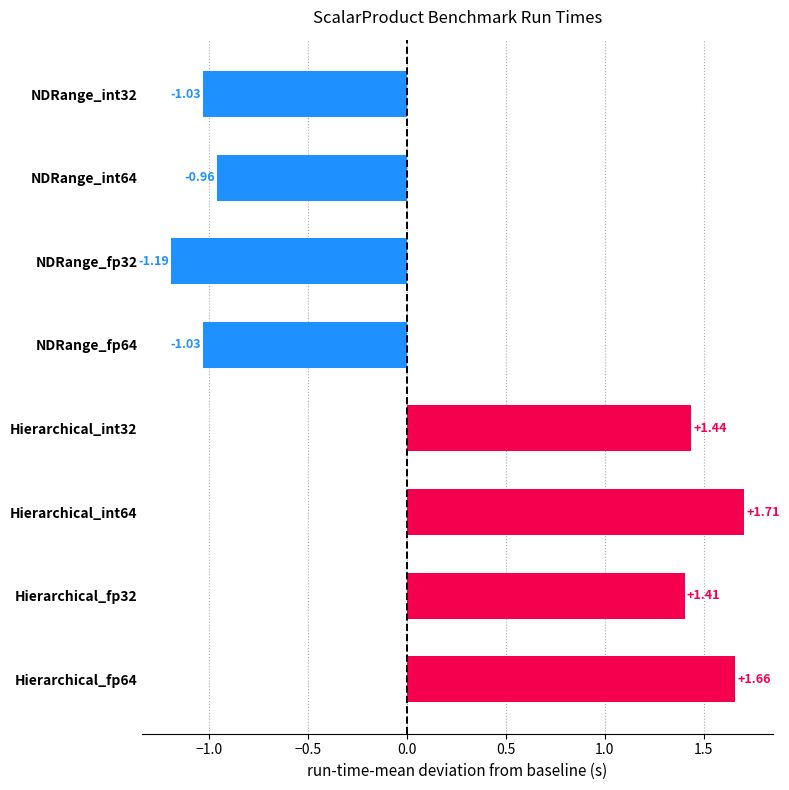

What is the sum of the values at Hierarchical_fp32 and NDRange_int64?

0.4